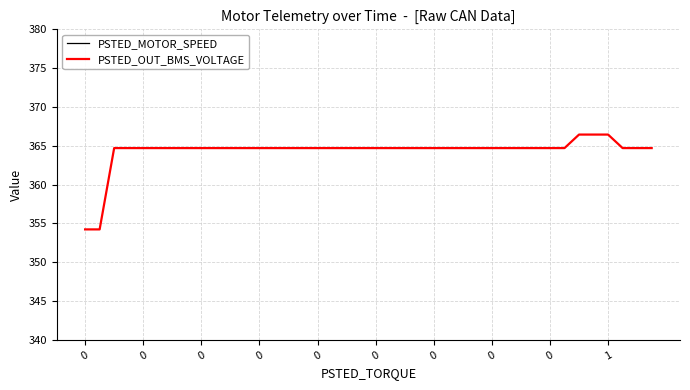

What are all the series names shown in the legend?

PSTED_MOTOR_SPEED, PSTED_OUT_BMS_VOLTAGE